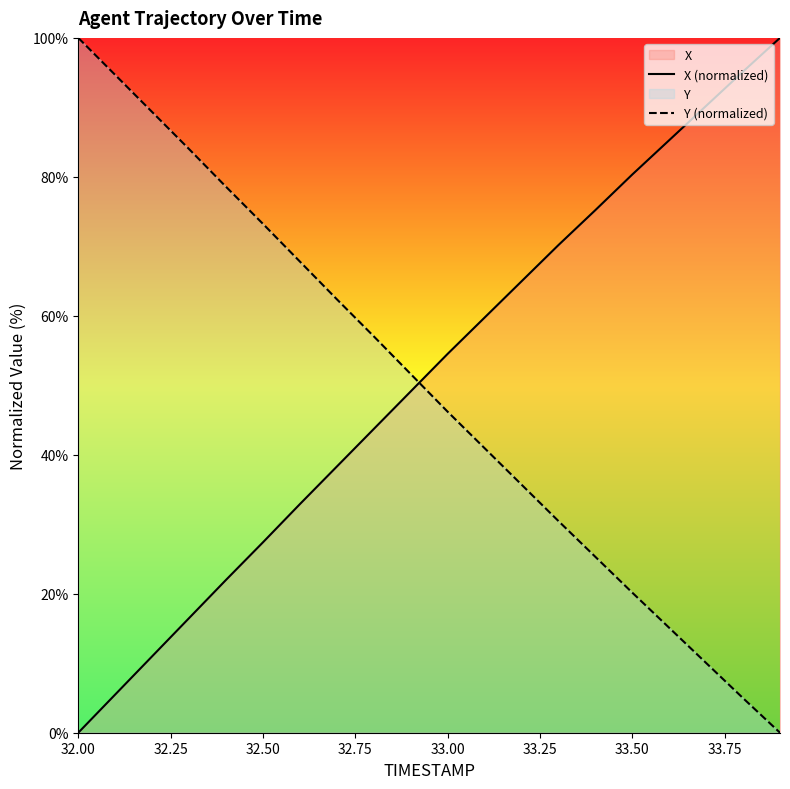

How many positive values does the X (normalized) series have?

19